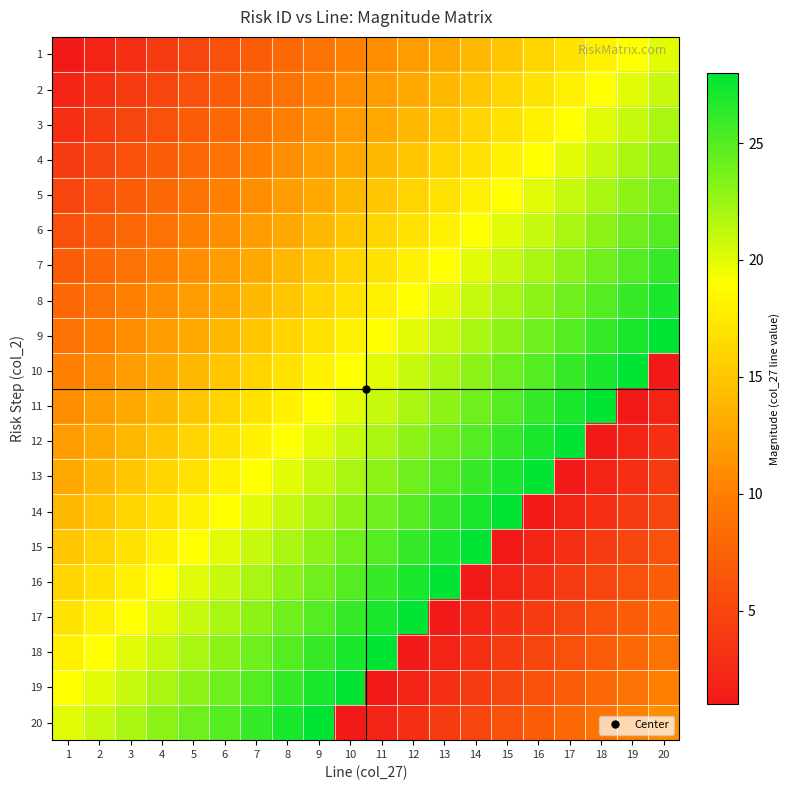

Reading left to right, list all the values displayed in this chart.

1: 1=1	2=2	3=3	4=4	5=5	6=6	7=7	8=8	9=9	10=10	11=11	12=12	13=13	14=14	15=15	16=16	17=17	18=18	19=19	20=20
2: 1=2	2=3	3=4	4=5	5=6	6=7	7=8	8=9	9=10	10=11	11=12	12=13	13=14	14=15	15=16	16=17	17=18	18=19	19=20	20=21
3: 1=3	2=4	3=5	4=6	5=7	6=8	7=9	8=10	9=11	10=12	11=13	12=14	13=15	14=16	15=17	16=18	17=19	18=20	19=21	20=22
4: 1=4	2=5	3=6	4=7	5=8	6=9	7=10	8=11	9=12	10=13	11=14	12=15	13=16	14=17	15=18	16=19	17=20	18=21	19=22	20=23
5: 1=5	2=6	3=7	4=8	5=9	6=10	7=11	8=12	9=13	10=14	11=15	12=16	13=17	14=18	15=19	16=20	17=21	18=22	19=23	20=24
6: 1=6	2=7	3=8	4=9	5=10	6=11	7=12	8=13	9=14	10=15	11=16	12=17	13=18	14=19	15=20	16=21	17=22	18=23	19=24	20=25
7: 1=7	2=8	3=9	4=10	5=11	6=12	7=13	8=14	9=15	10=16	11=17	12=18	13=19	14=20	15=21	16=22	17=23	18=24	19=25	20=26
8: 1=8	2=9	3=10	4=11	5=12	6=13	7=14	8=15	9=16	10=17	11=18	12=19	13=20	14=21	15=22	16=23	17=24	18=25	19=26	20=27
9: 1=9	2=10	3=11	4=12	5=13	6=14	7=15	8=16	9=17	10=18	11=19	12=20	13=21	14=22	15=23	16=24	17=25	18=26	19=27	20=28
10: 1=10	2=11	3=12	4=13	5=14	6=15	7=16	8=17	9=18	10=19	11=20	12=21	13=22	14=23	15=24	16=25	17=26	18=27	19=28	20=1
11: 1=11	2=12	3=13	4=14	5=15	6=16	7=17	8=18	9=19	10=20	11=21	12=22	13=23	14=24	15=25	16=26	17=27	18=28	19=1	20=2
12: 1=12	2=13	3=14	4=15	5=16	6=17	7=18	8=19	9=20	10=21	11=22	12=23	13=24	14=25	15=26	16=27	17=28	18=1	19=2	20=3
13: 1=13	2=14	3=15	4=16	5=17	6=18	7=19	8=20	9=21	10=22	11=23	12=24	13=25	14=26	15=27	16=28	17=1	18=2	19=3	20=4
14: 1=14	2=15	3=16	4=17	5=18	6=19	7=20	8=21	9=22	10=23	11=24	12=25	13=26	14=27	15=28	16=1	17=2	18=3	19=4	20=5
15: 1=15	2=16	3=17	4=18	5=19	6=20	7=21	8=22	9=23	10=24	11=25	12=26	13=27	14=28	15=1	16=2	17=3	18=4	19=5	20=6
16: 1=16	2=17	3=18	4=19	5=20	6=21	7=22	8=23	9=24	10=25	11=26	12=27	13=28	14=1	15=2	16=3	17=4	18=5	19=6	20=7
17: 1=17	2=18	3=19	4=20	5=21	6=22	7=23	8=24	9=25	10=26	11=27	12=28	13=1	14=2	15=3	16=4	17=5	18=6	19=7	20=8
18: 1=18	2=19	3=20	4=21	5=22	6=23	7=24	8=25	9=26	10=27	11=28	12=1	13=2	14=3	15=4	16=5	17=6	18=7	19=8	20=9
19: 1=19	2=20	3=21	4=22	5=23	6=24	7=25	8=26	9=27	10=28	11=1	12=2	13=3	14=4	15=5	16=6	17=7	18=8	19=9	20=10
20: 1=20	2=21	3=22	4=23	5=24	6=25	7=26	8=27	9=28	10=1	11=2	12=3	13=4	14=5	15=6	16=7	17=8	18=9	19=10	20=11